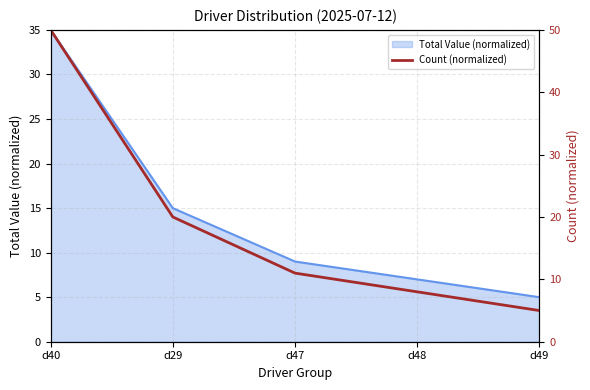

What position from the right is d48?

2